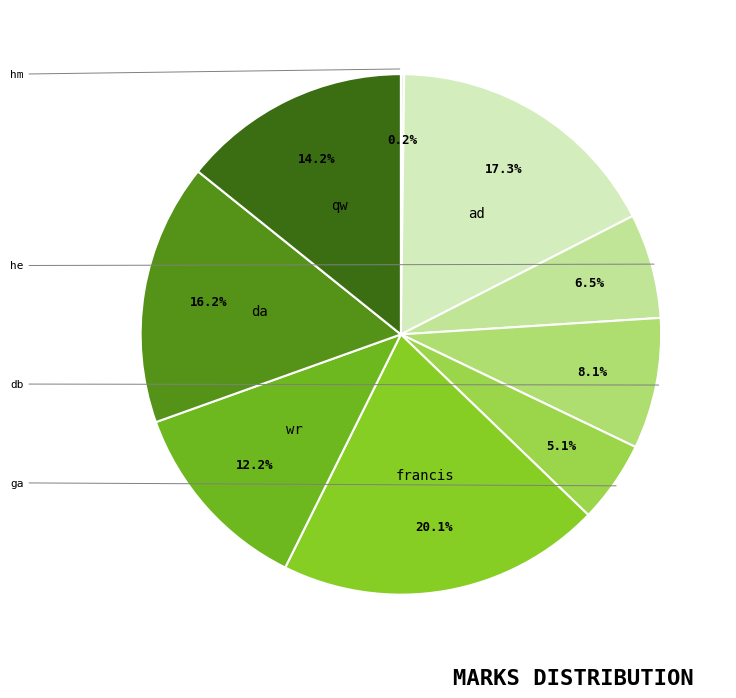

Is there a majority slice in this chart?

No